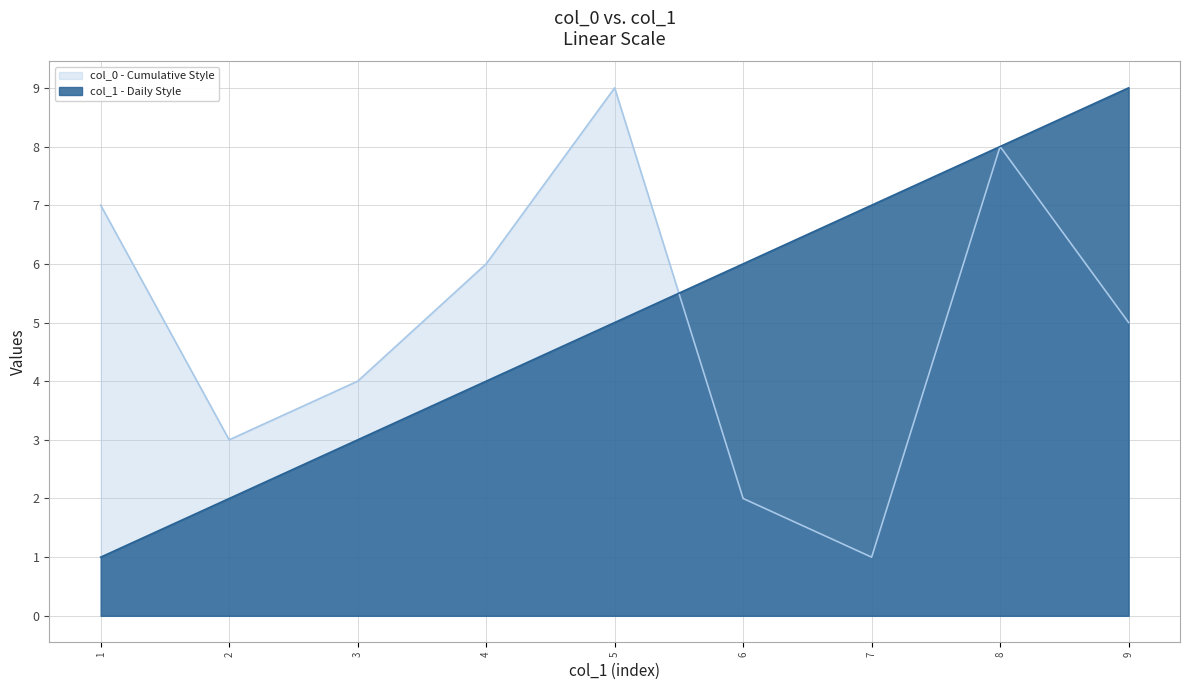

At how many categories does at least one series exceed 3?

8